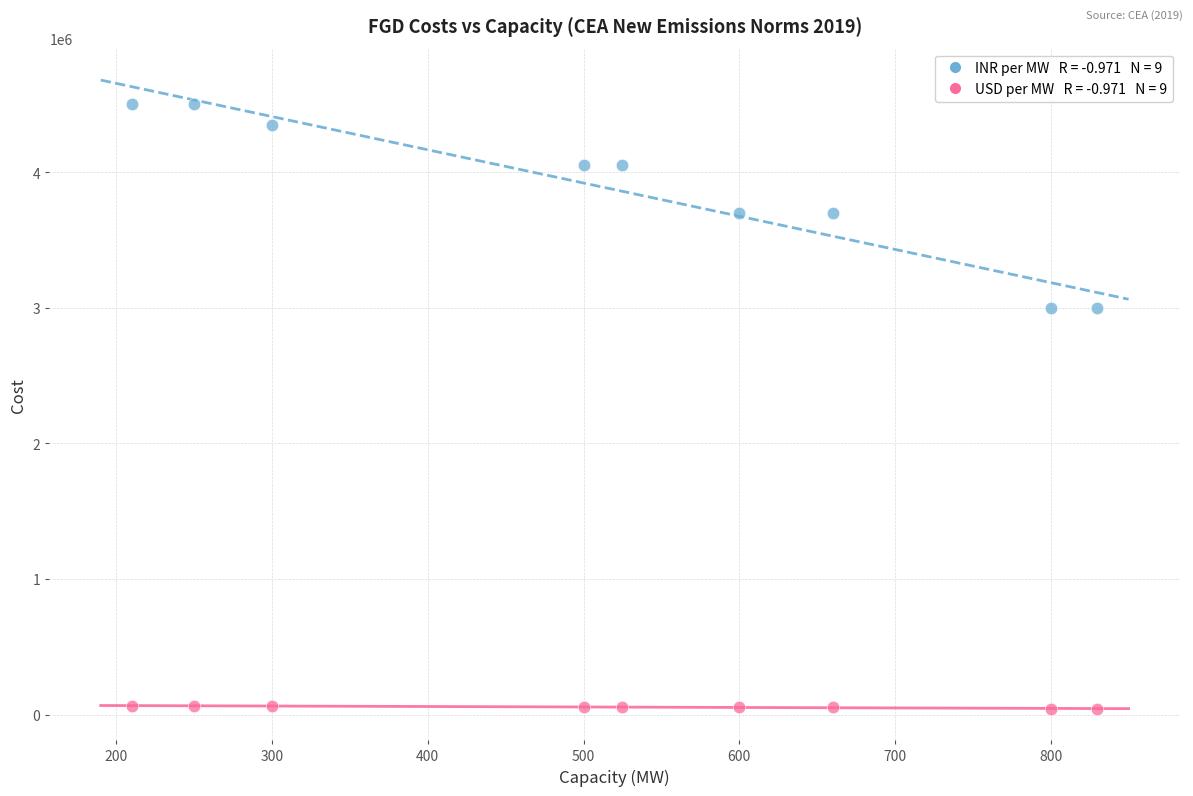

Across all data points, what is the range of X values (max minus min)?

620.0